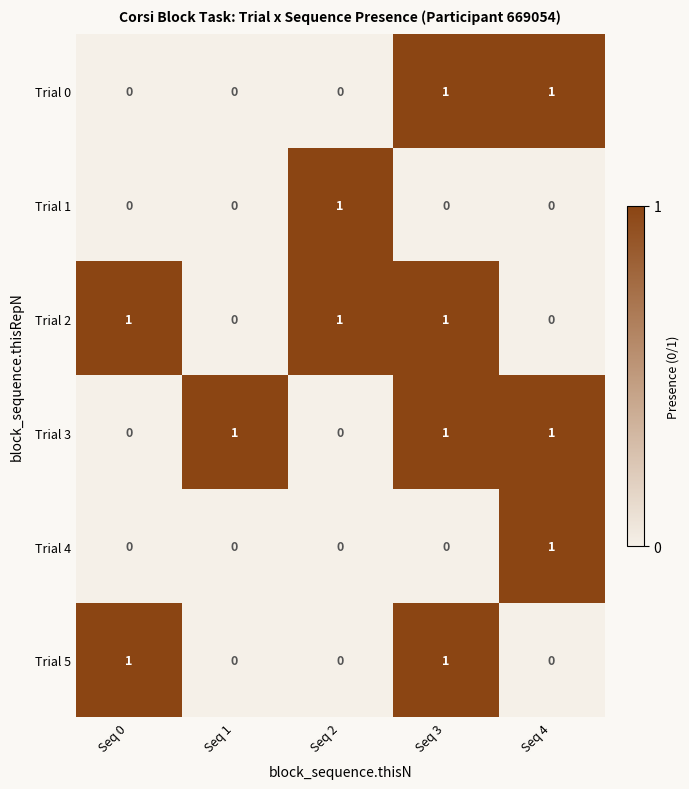

Count the number of categories in the chart.

5